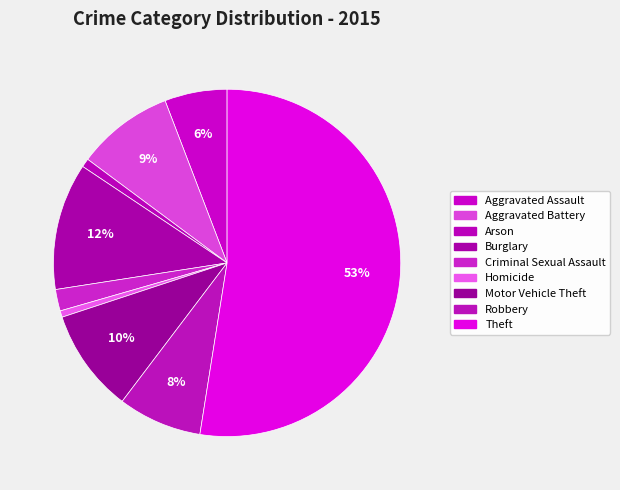

To the nearest percent, what is the combined percentage of Criminal Sexual Assault and Robbery?

10%